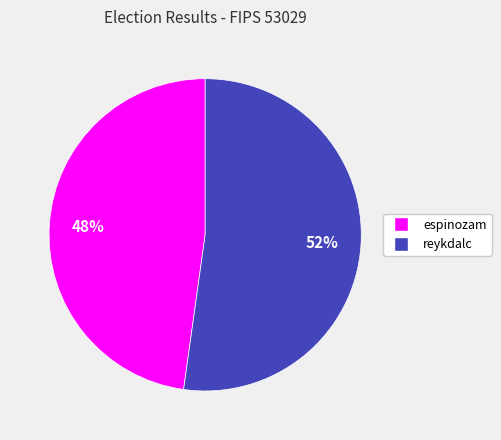

Count the number of slices in the pie.

2